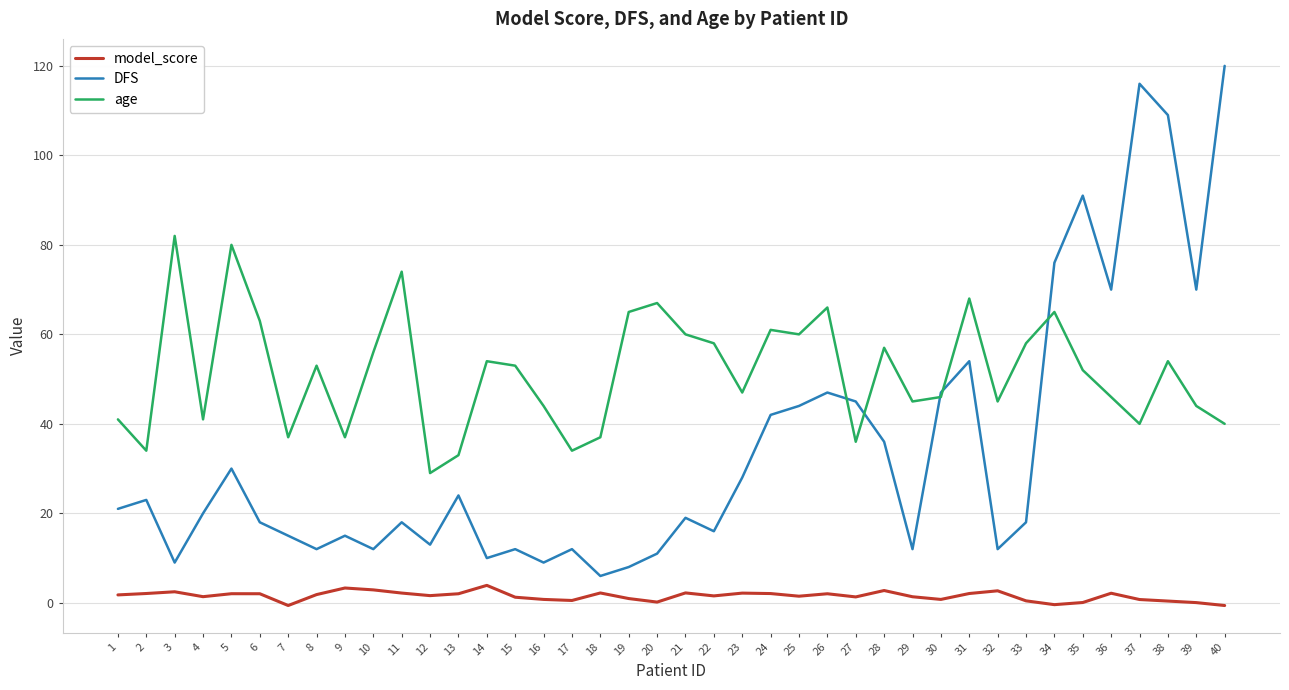

List the series in order of their peak value, highest first.

DFS, age, model_score